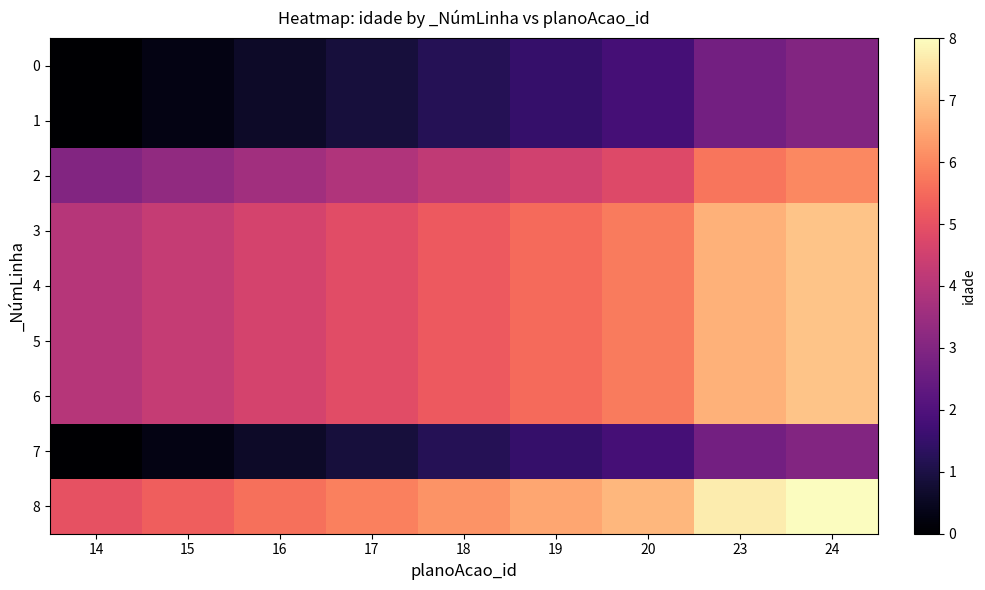

Reading right to left, list all the values displayed in this chart.

0: 24=3.0	23=2.7	20=1.8	19=1.5	18=1.2	17=0.9	16=0.6	15=0.3	14=0.0
1: 24=3.0	23=2.7	20=1.8	19=1.5	18=1.2	17=0.9	16=0.6	15=0.3	14=0.0
2: 24=6.0	23=5.7	20=4.8	19=4.5	18=4.2	17=3.9	16=3.6	15=3.3	14=3.0
3: 24=7.0	23=6.7	20=5.8	19=5.5	18=5.2	17=4.9	16=4.6	15=4.3	14=4.0
4: 24=7.0	23=6.7	20=5.8	19=5.5	18=5.2	17=4.9	16=4.6	15=4.3	14=4.0
5: 24=7.0	23=6.7	20=5.8	19=5.5	18=5.2	17=4.9	16=4.6	15=4.3	14=4.0
6: 24=7.0	23=6.7	20=5.8	19=5.5	18=5.2	17=4.9	16=4.6	15=4.3	14=4.0
7: 24=3.0	23=2.7	20=1.8	19=1.5	18=1.2	17=0.9	16=0.6	15=0.3	14=0.0
8: 24=8.0	23=7.7	20=6.8	19=6.5	18=6.2	17=5.9	16=5.6	15=5.3	14=5.0